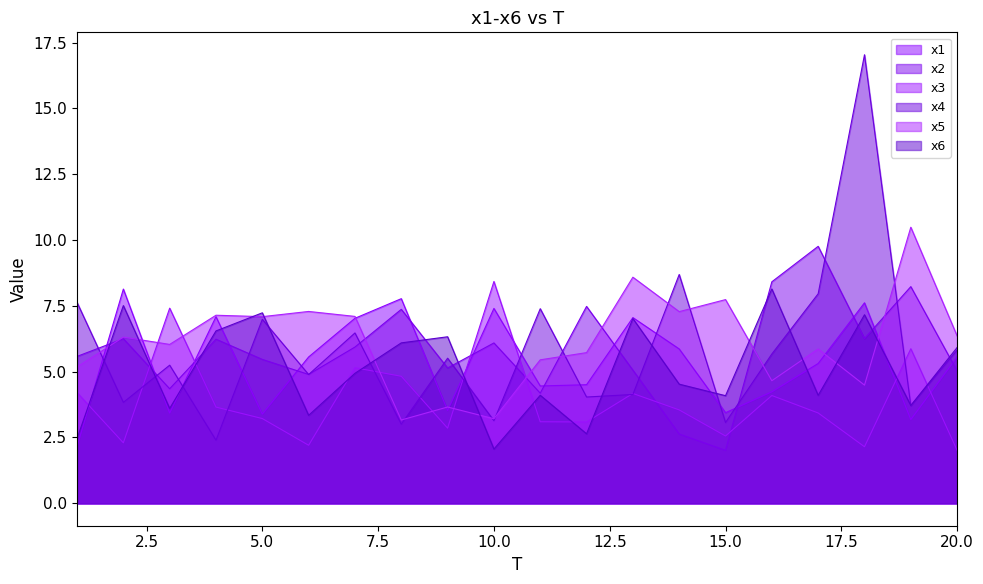

What is the value of the x4 point at the 3rd from the left?

5.2